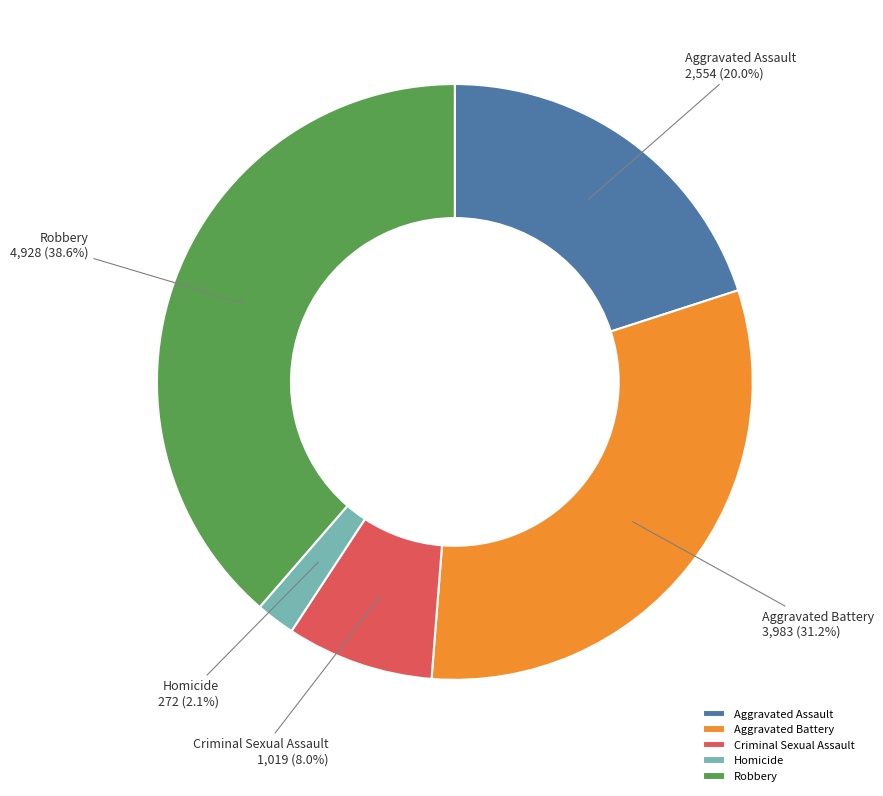

To the nearest percent, what is the difference between the largest and smallest slice percentages?

37%